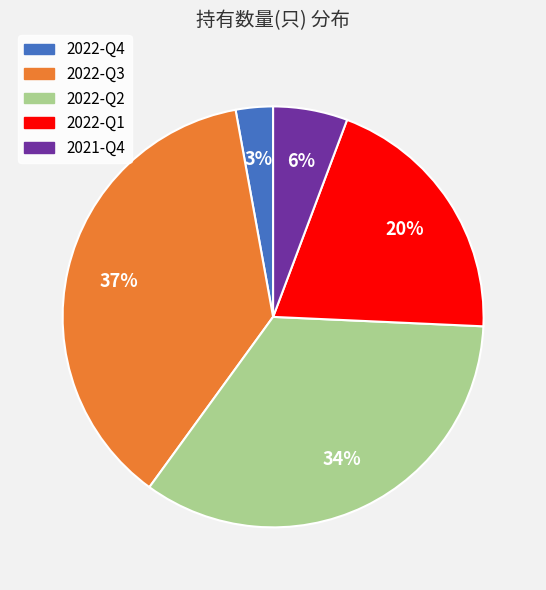

To the nearest percent, what is the difference between the largest and smallest slice percentages?

34%